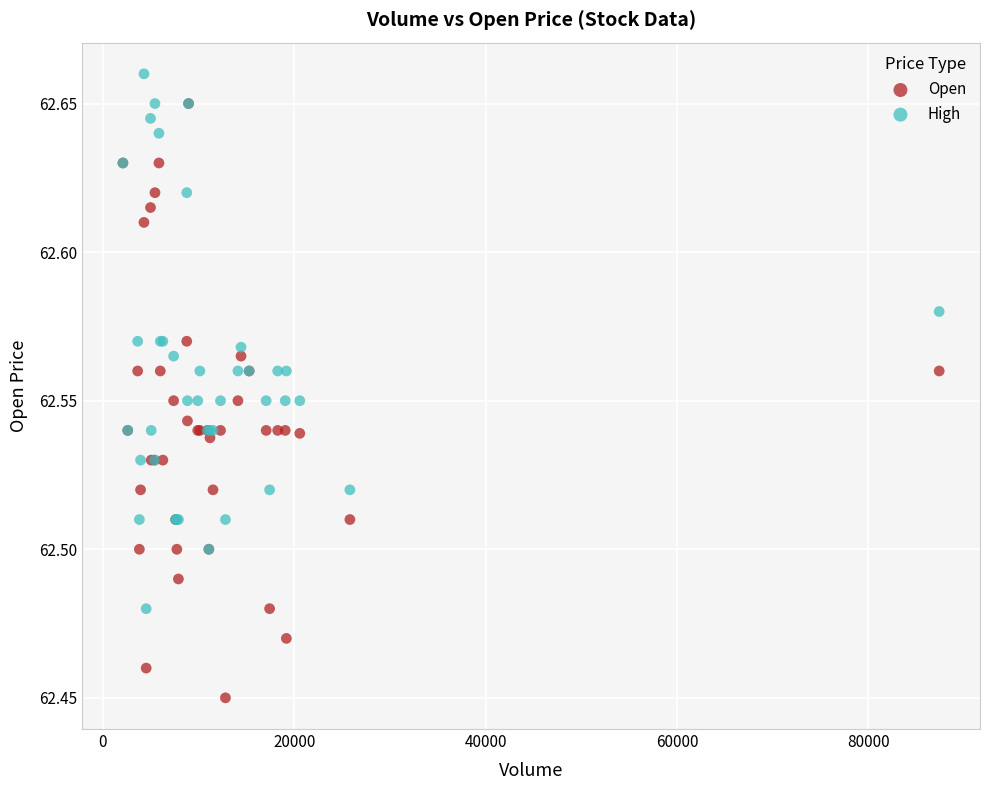

Which series contains the highest Y value?

High